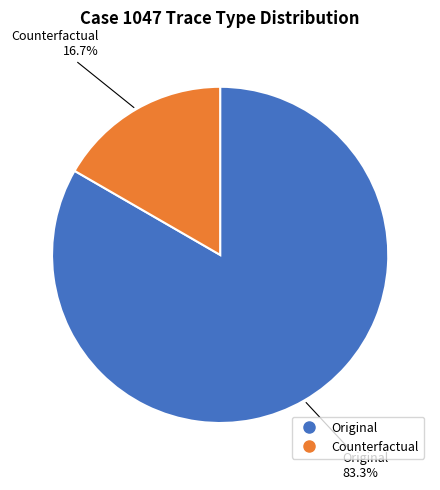

To the nearest percent, what percentage of the pie is Counterfactual?

17%